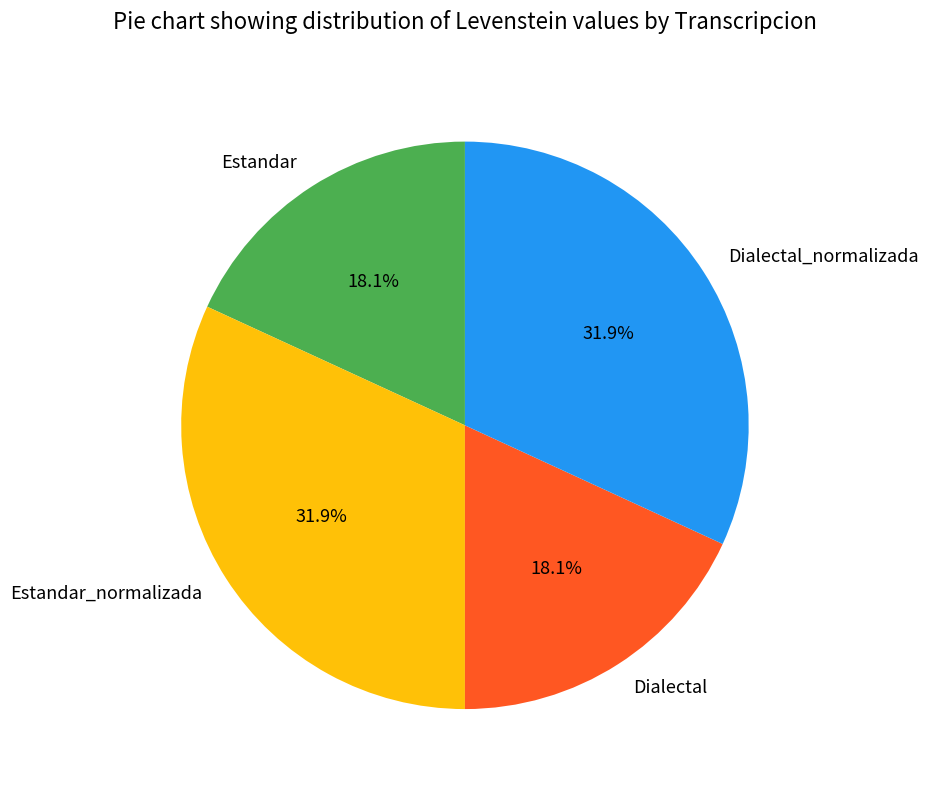

What percentage do Estandar and Estandar_normalizada together represent?

50.0%